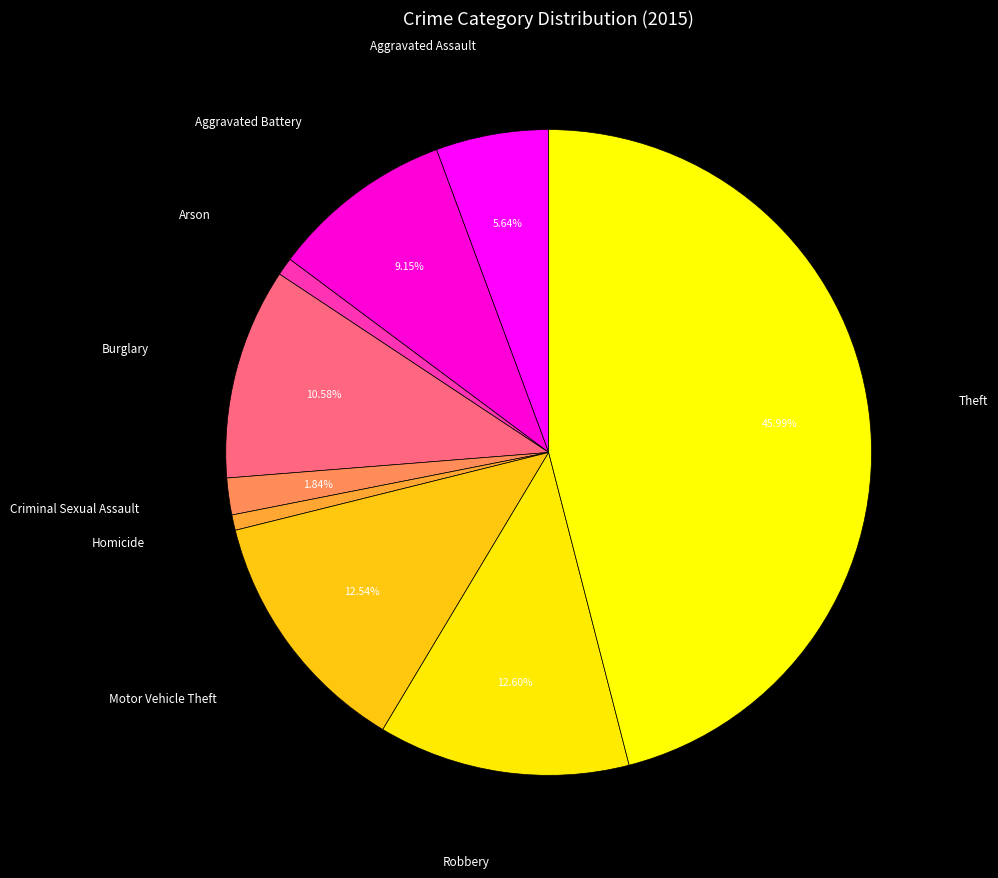

How many segments does this pie chart have?

9